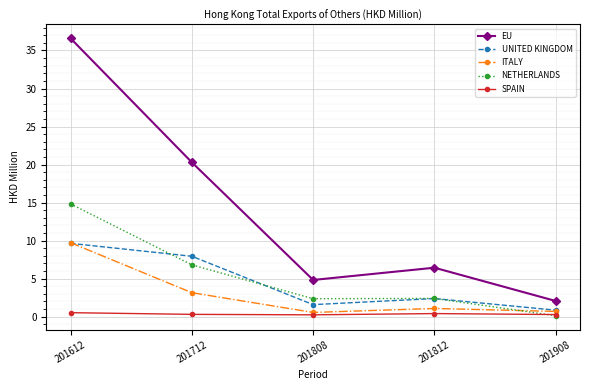

The value of EU at 201812 is 6.4. True or false?

True